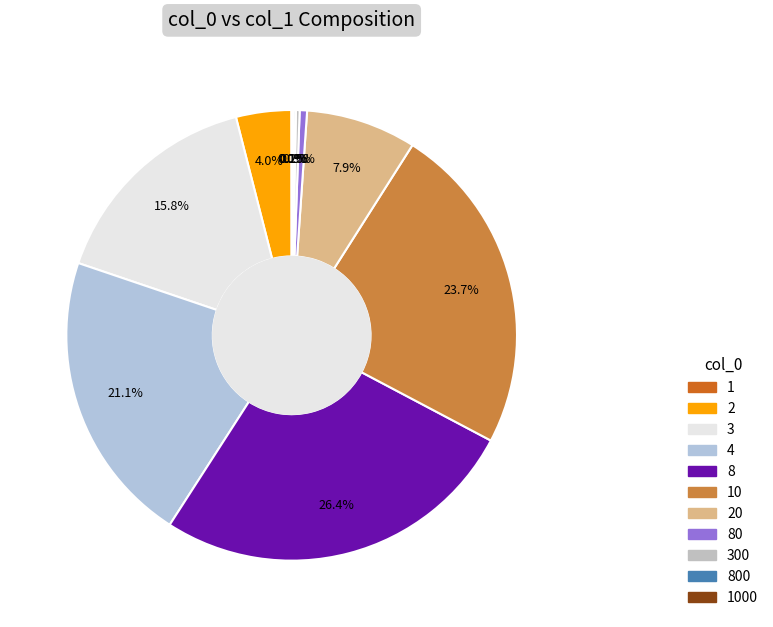

Is there any slice that represents more than half of the pie?

No